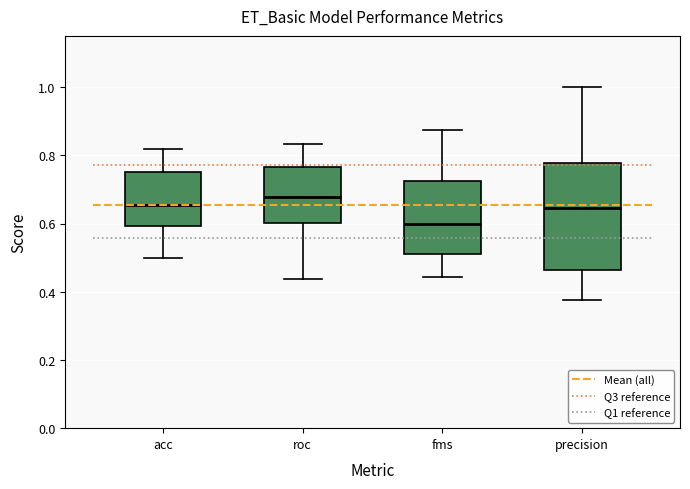

Which box's median line is the lowest?

fms